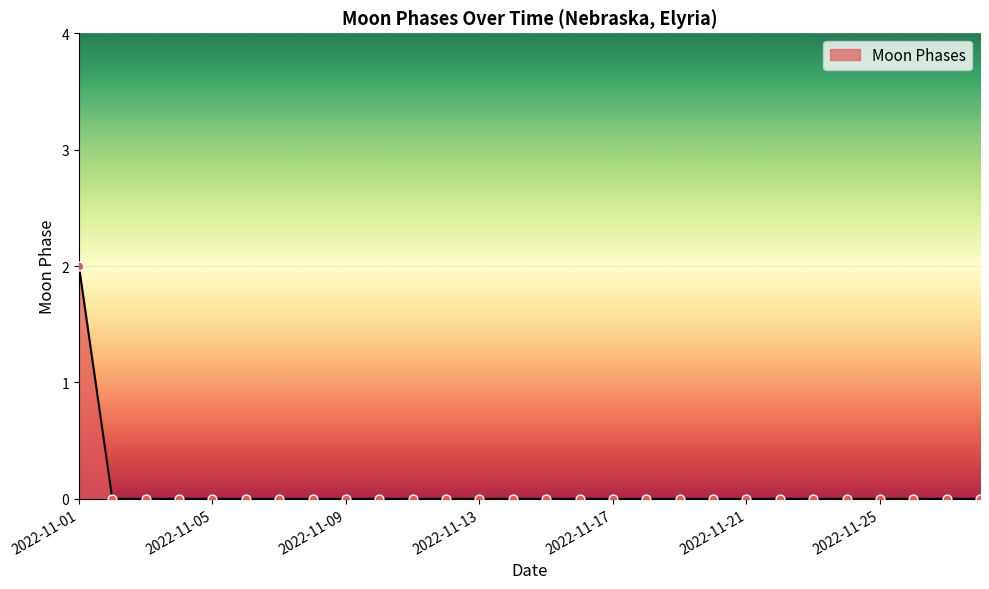

Is this an area chart (filled region under the line)?

Yes